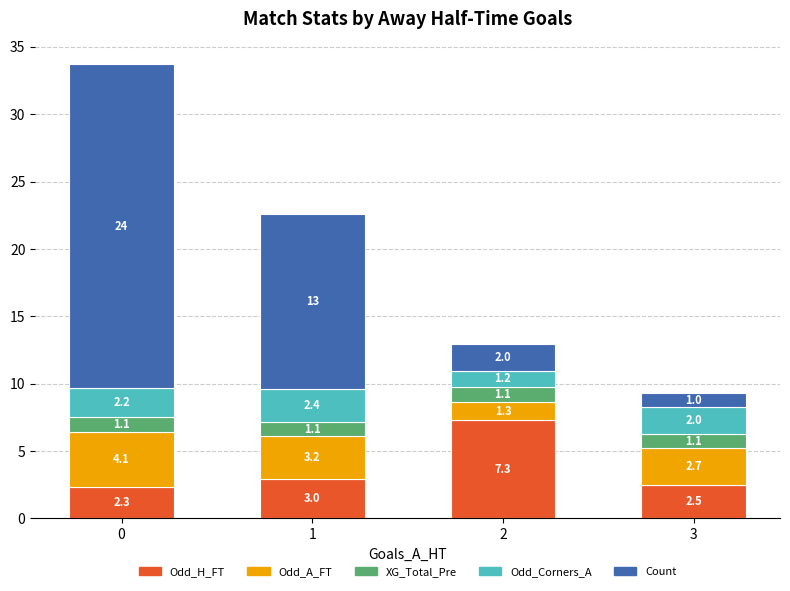

What is the maximum value for Odd_H_FT?

7.3